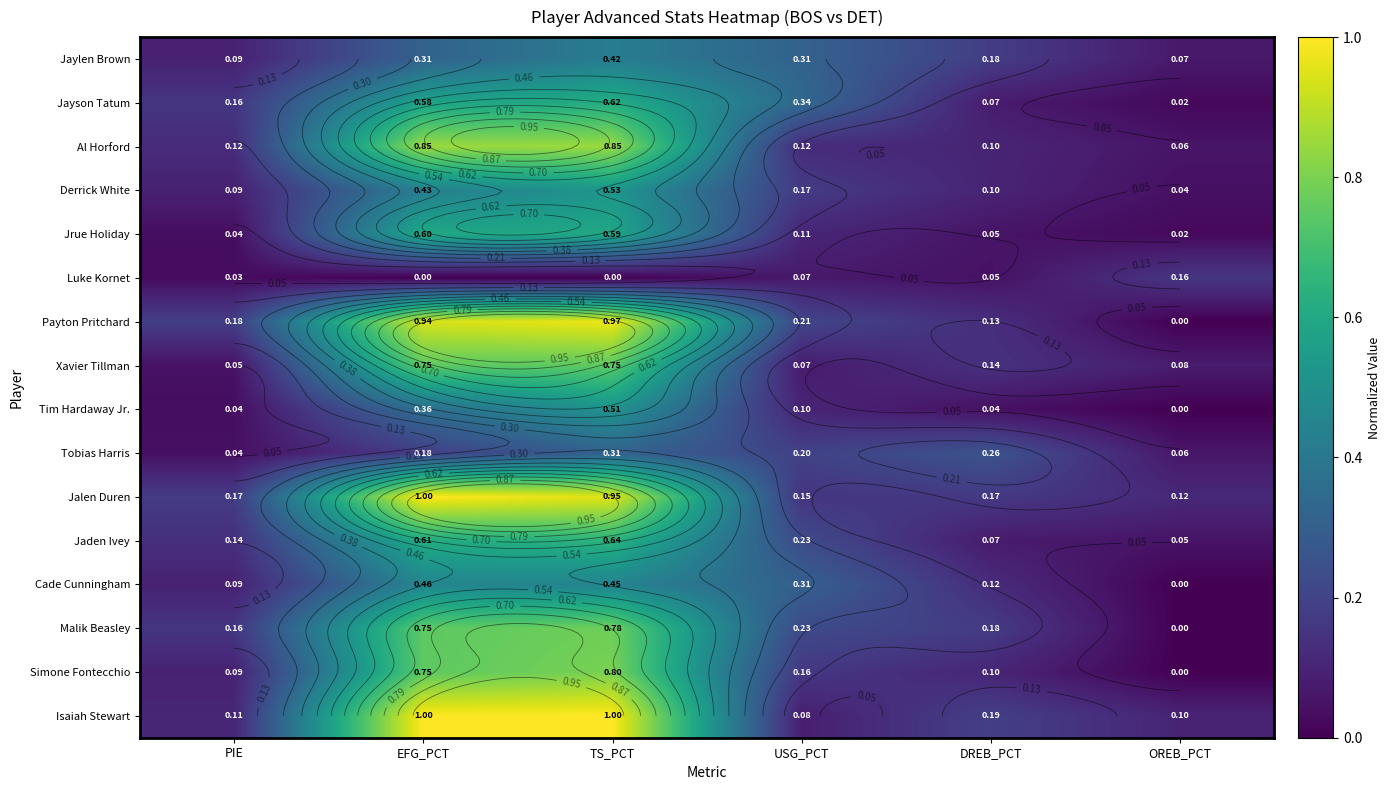

Which series has the largest total across all categories?

Jalen Duren